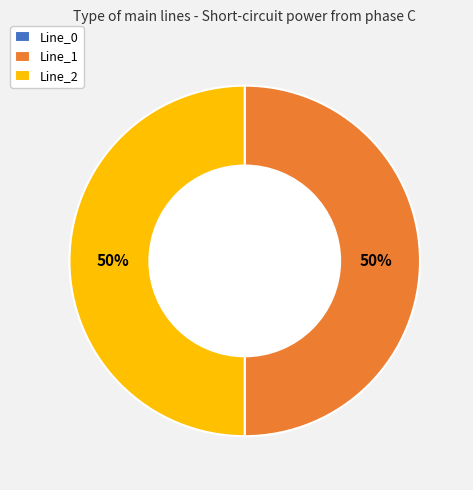

Do Line_2 and Line_1 together represent more than half of the pie?

Yes